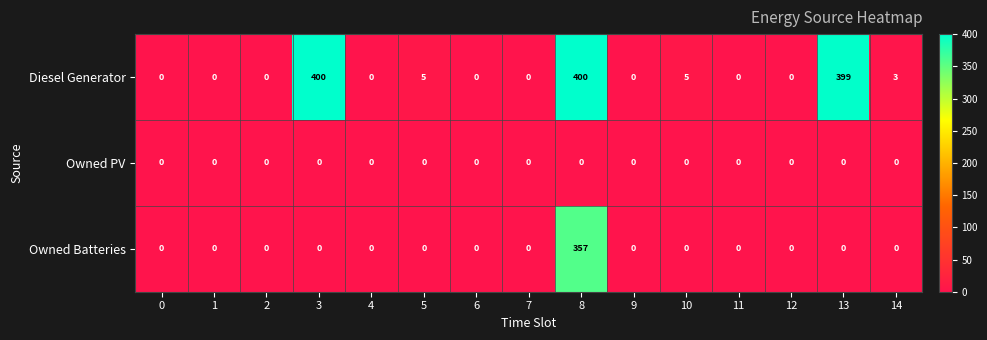

Rank the series by their average value, from lowest to highest.

Owned PV, Owned Batteries, Diesel Generator